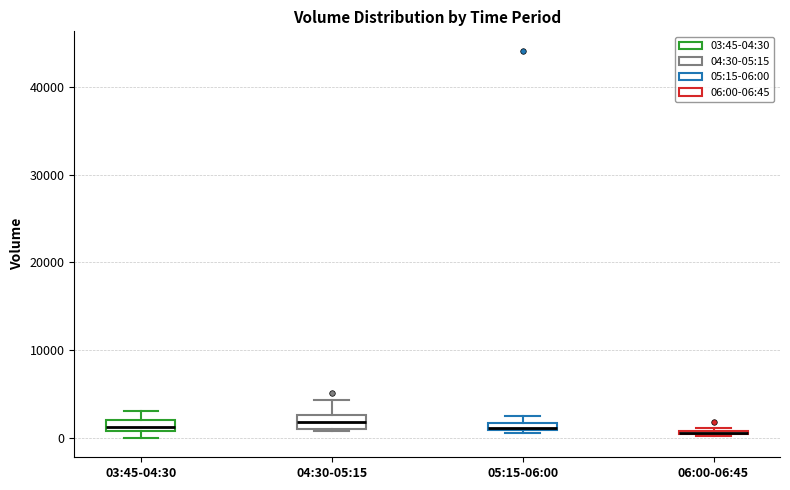

Where does the median line of the box for 04:30-05:15 sit on the y-axis? The values are not printed on the chart, so give them approximately, as read against the axis.

2000